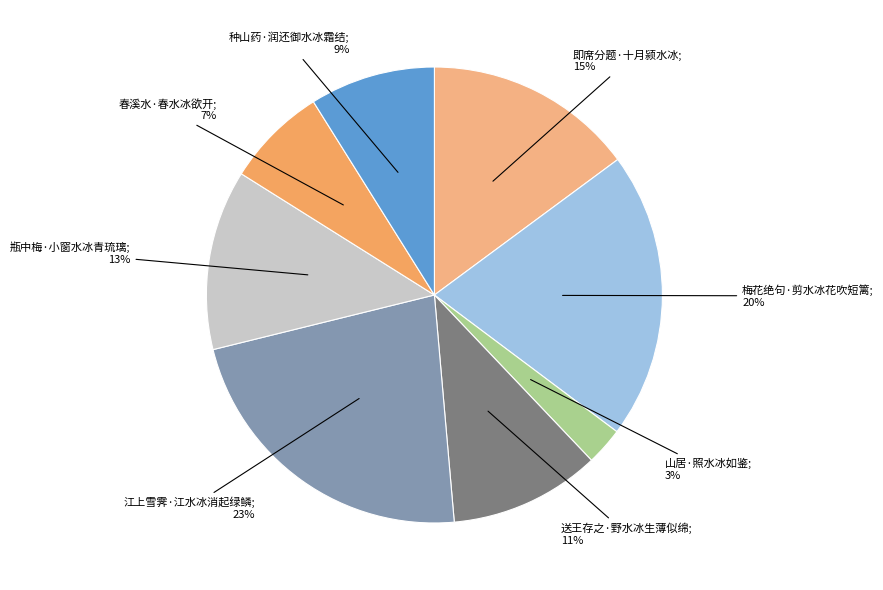

Count the number of slices in the pie.

8